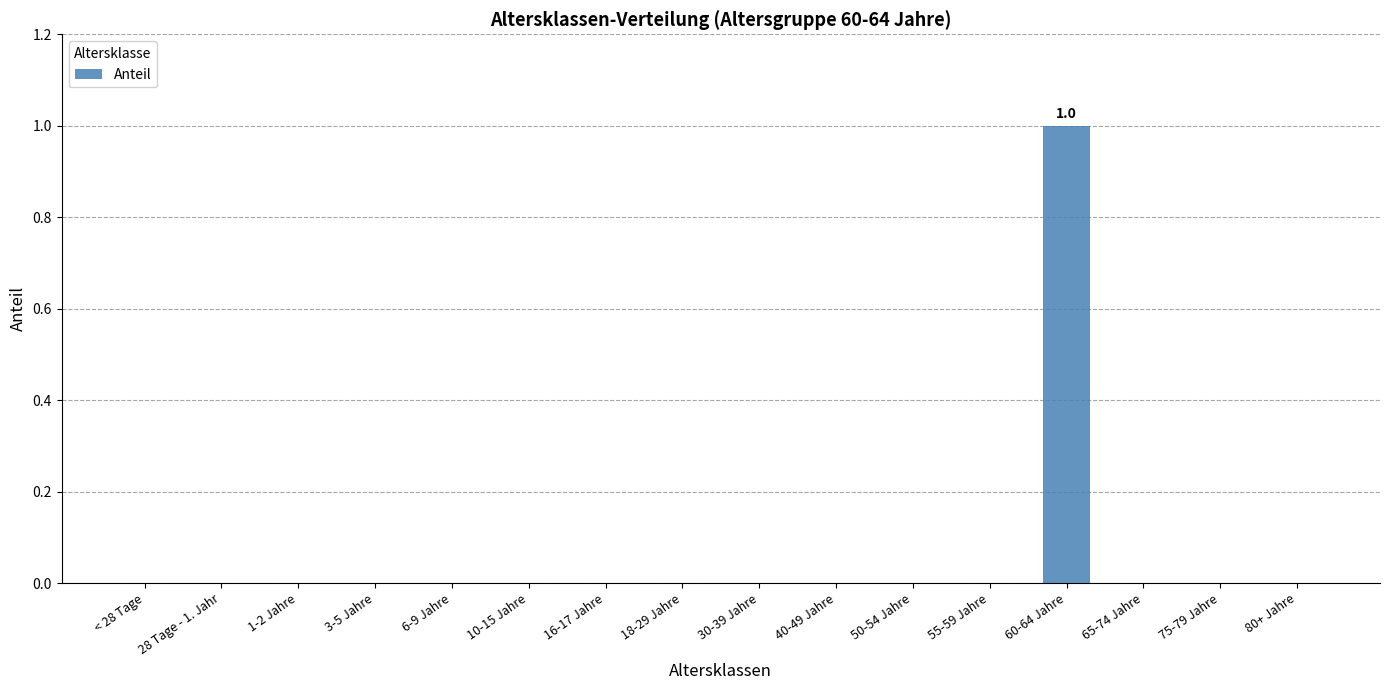

Which category has the highest value across all series?

60-64 Jahre